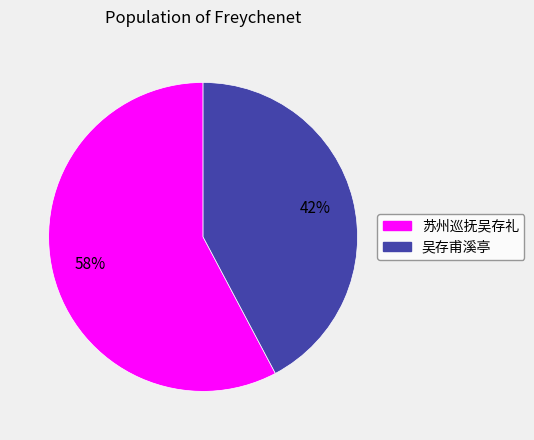

Do 吴存甫溪亭 and 苏州巡抚吴存礼 together represent more than half of the pie?

Yes